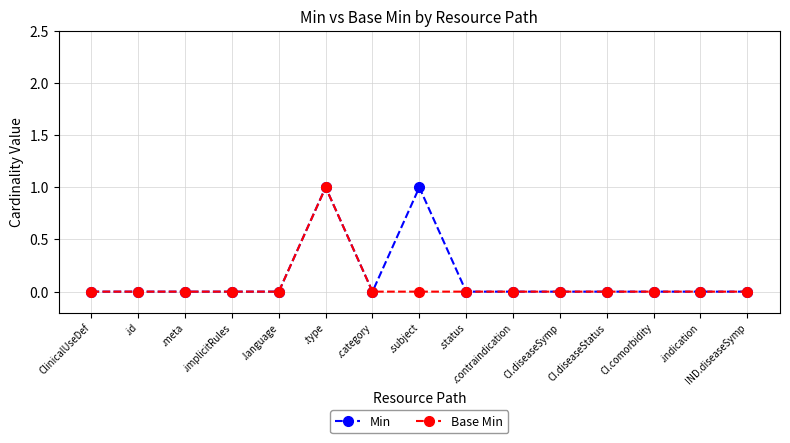

At which category is the sum across all series the highest?

.type